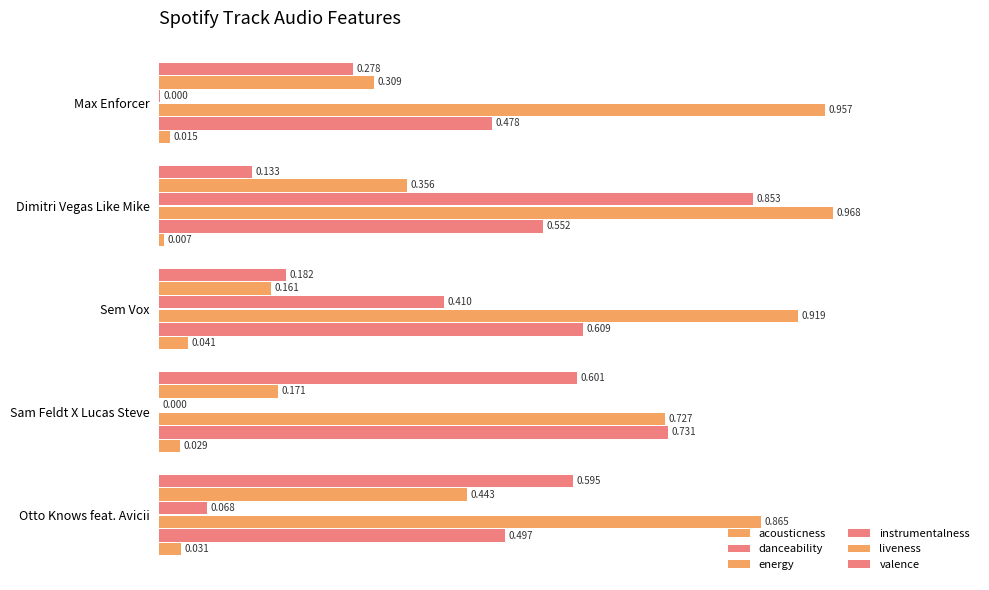

Does the chart contain stacked bars?

No